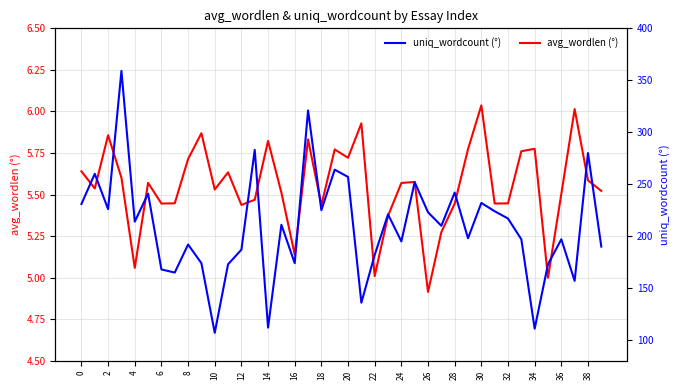

List the series in order of their peak value, highest first.

uniq_wordcount, avg_wordlen